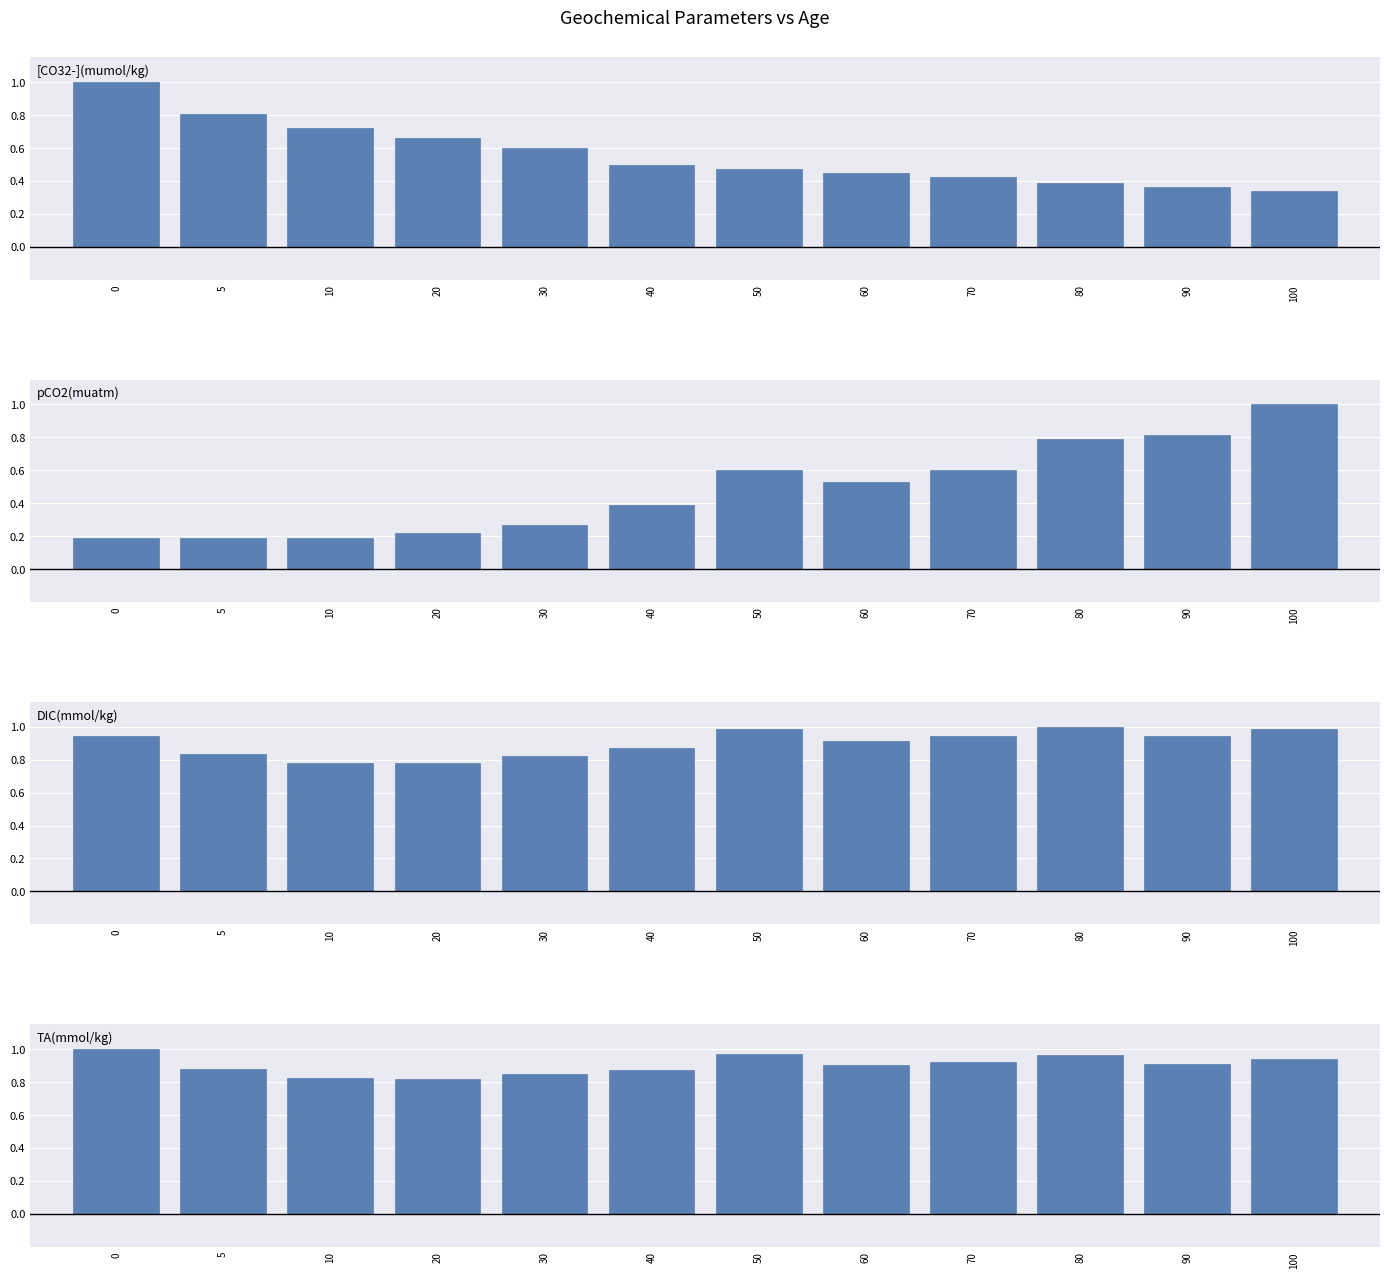

How many series are shown in this chart?

4